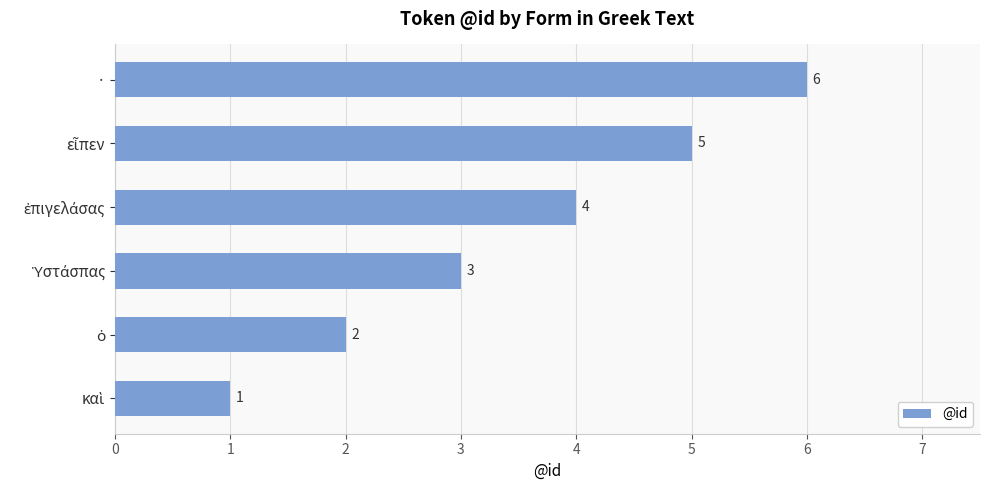

What is the difference between the second highest and second lowest values?

3